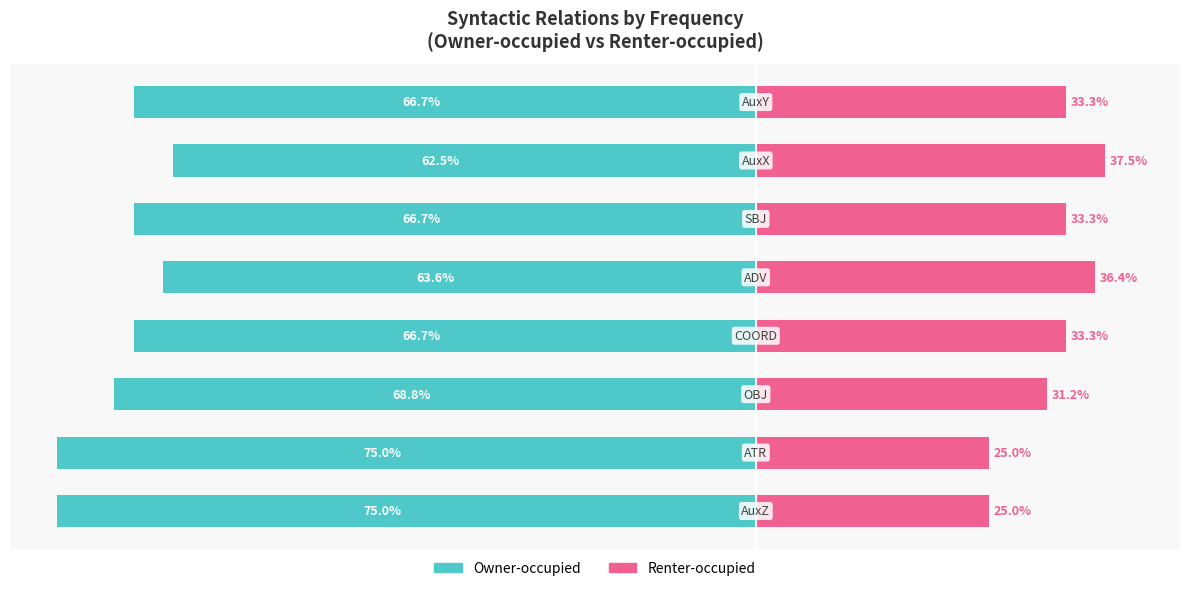

What is the approximate value of Renter-occupied at 60?

33.3